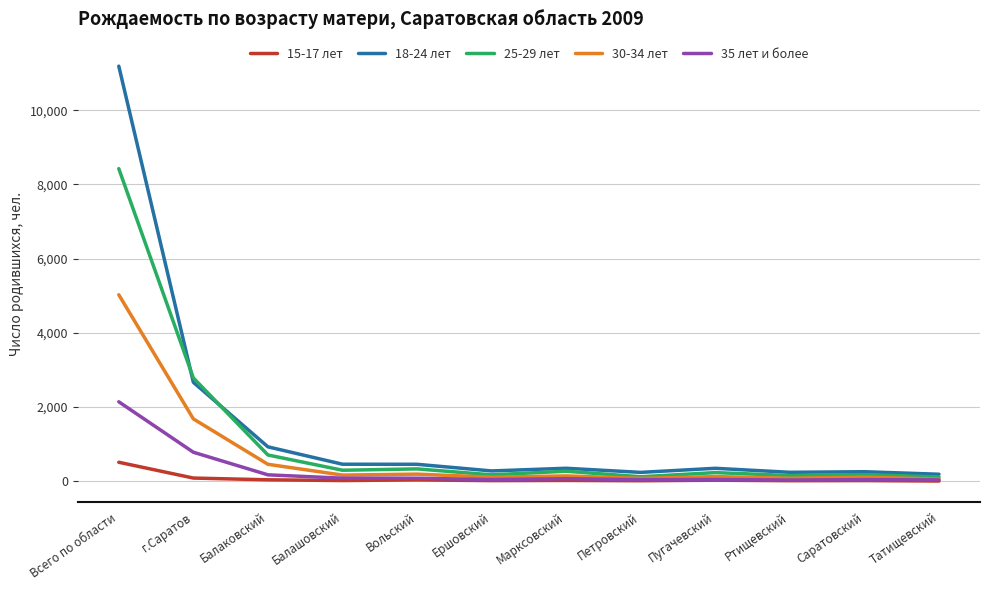

Which series has the largest range (max minus min)?

18-24 лет